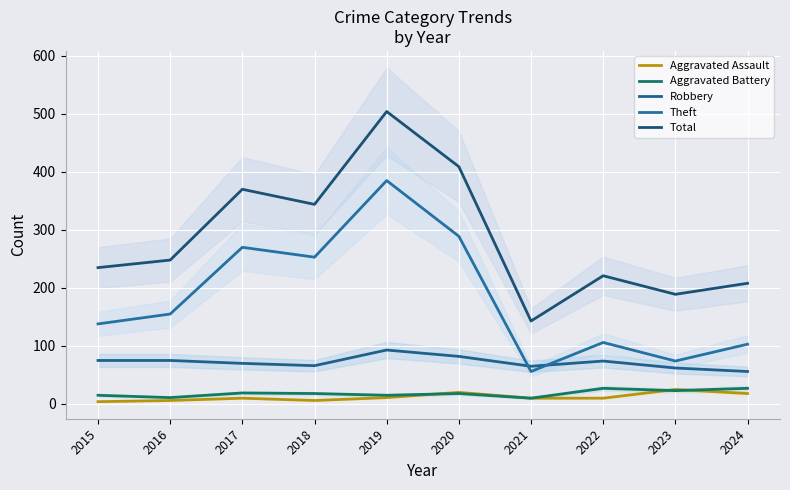

At which label is Aggravated Assault closest to 14?

2019